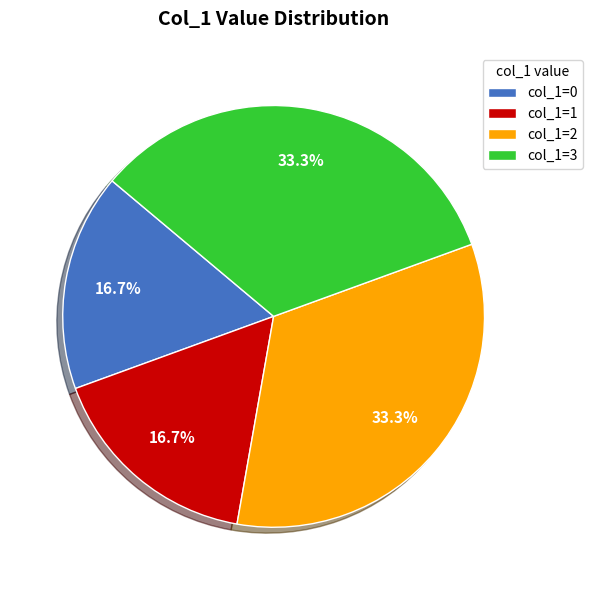

Does any single category account for the majority?

No